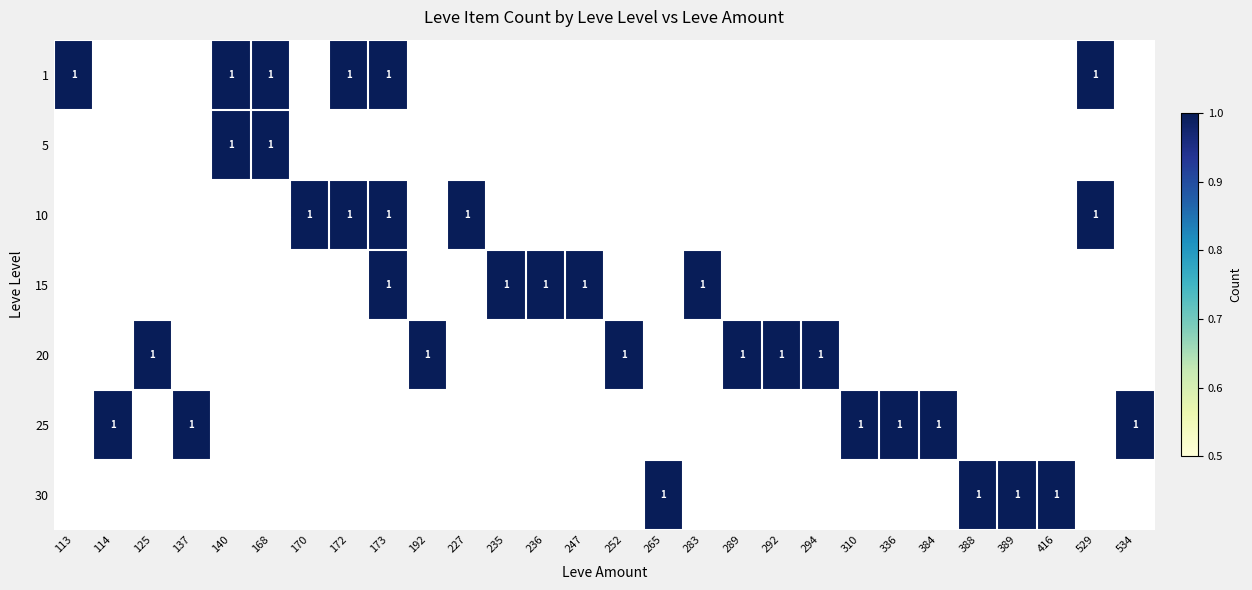

Is it true that 20 equals 2 at 192?

False